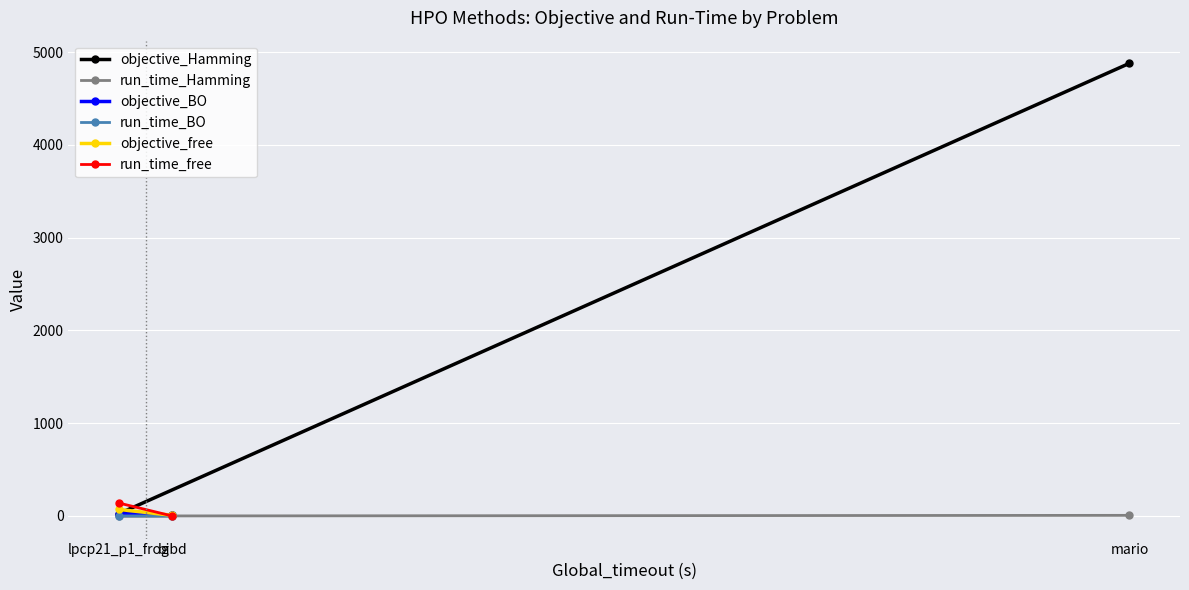

Which series has the largest total across all categories?

objective_Hamming